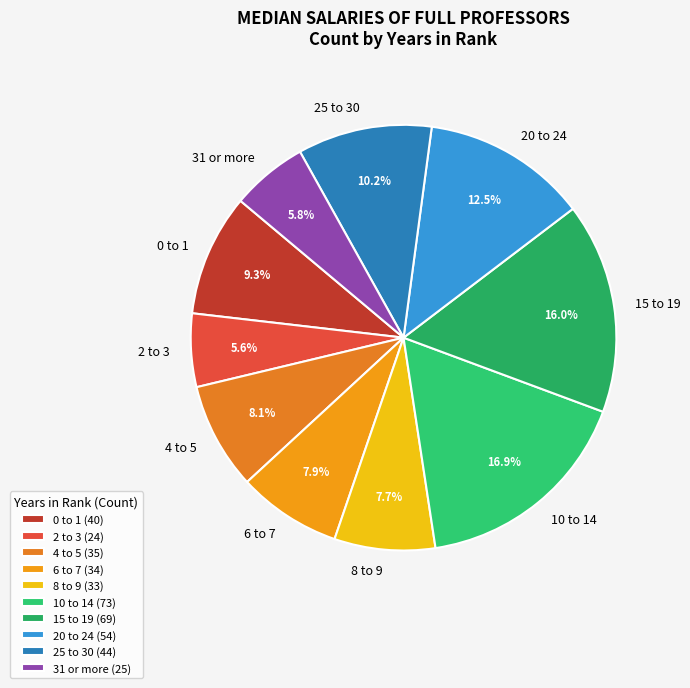

Does any single category account for the majority?

No